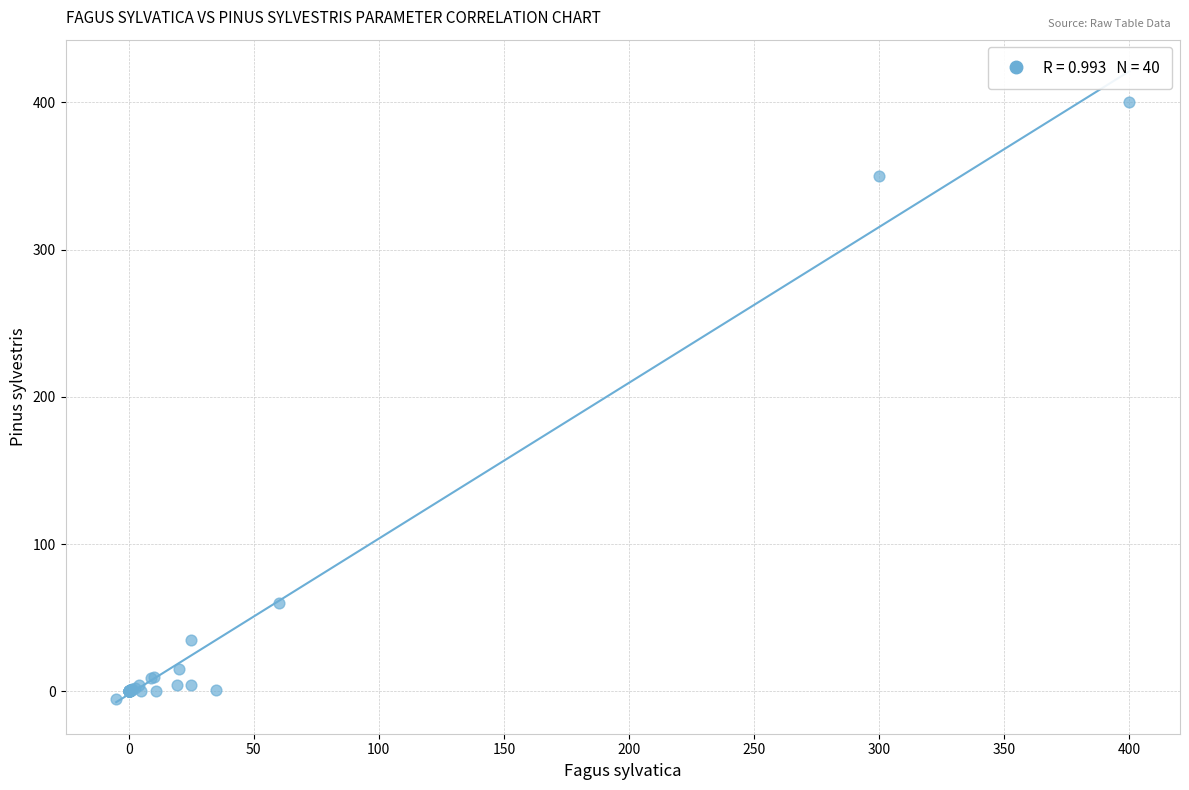

What Y value in the scatter plot is closest to 197?

60.0